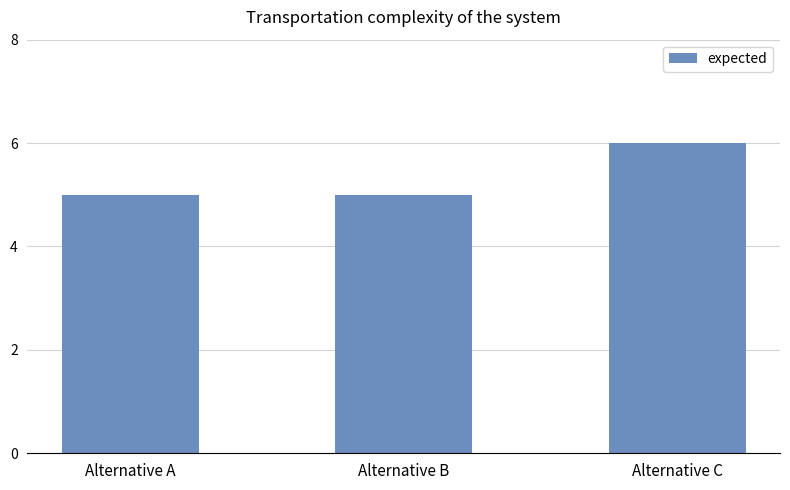

The chart shows a value of 7 at Alternative B. True or false?

False